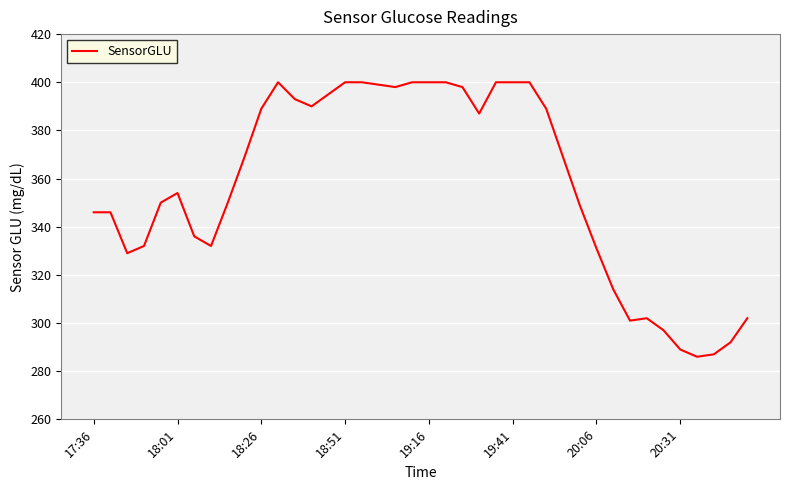

What is the greatest value displayed?

400